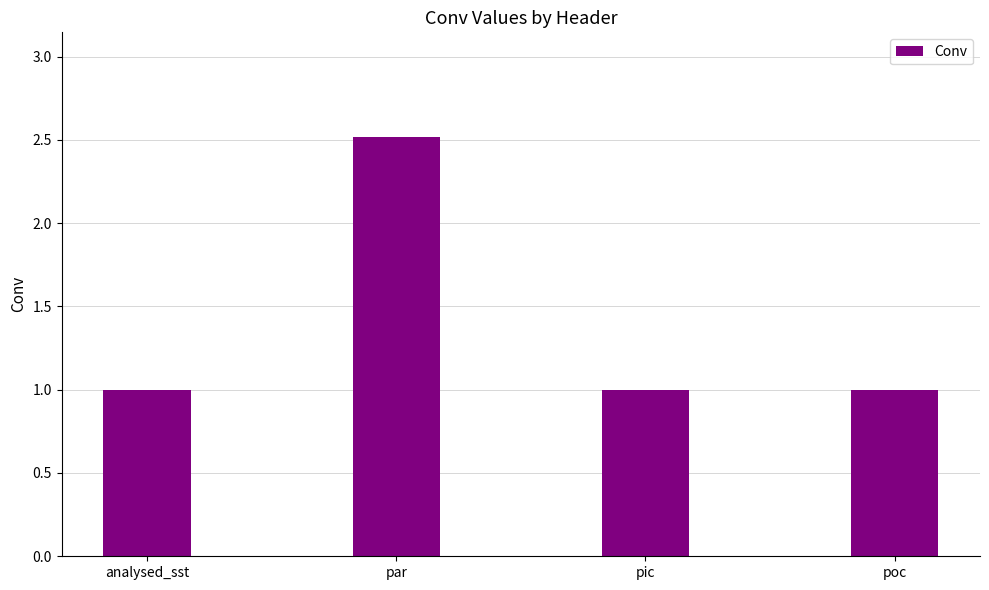

What is the greatest value displayed?

2.5